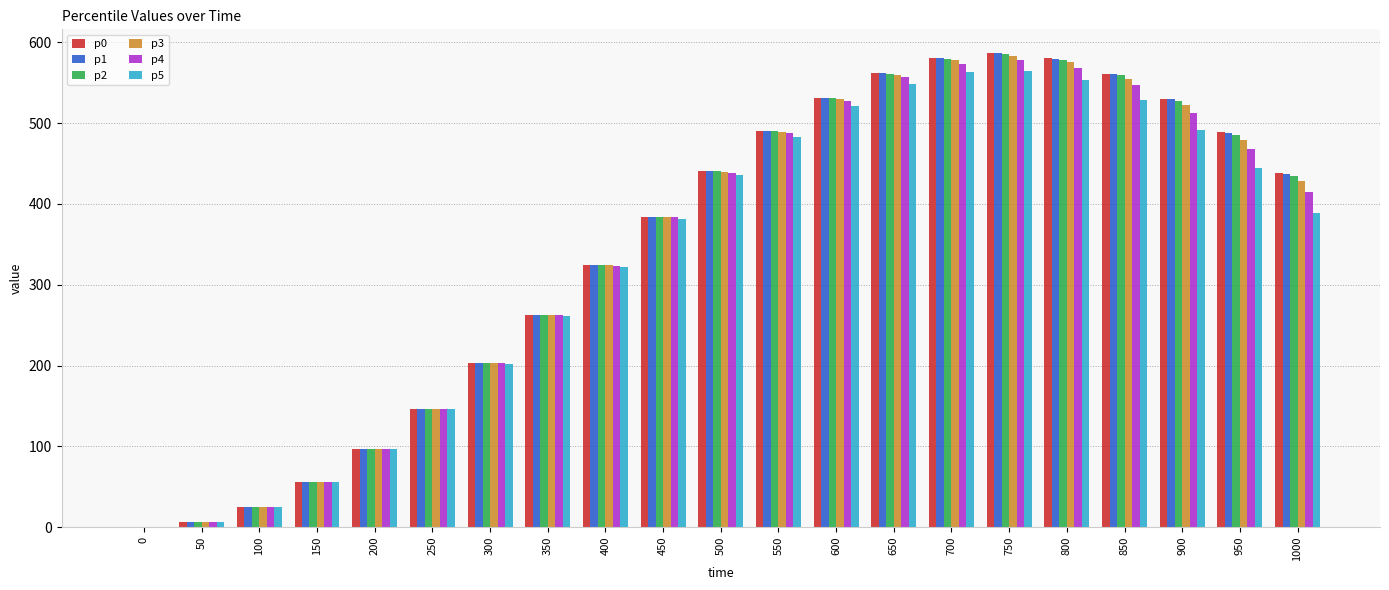

What is the approximate value of p0 at 100?

25.4